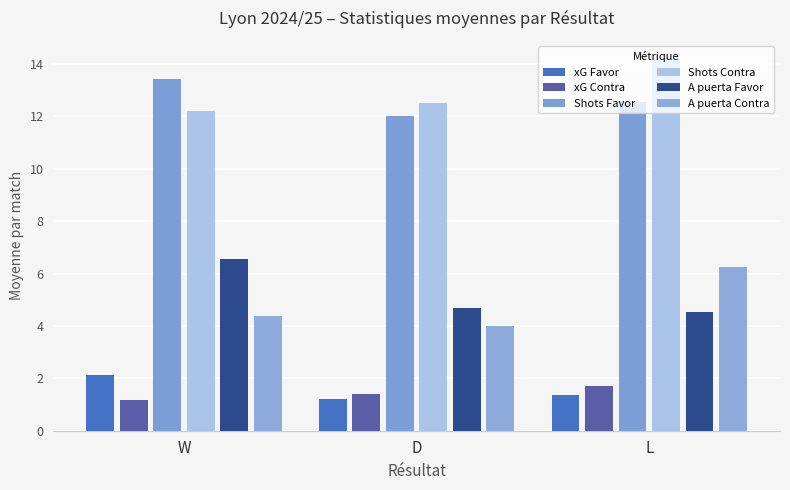

What is the label of the 2nd bar from the left?

D